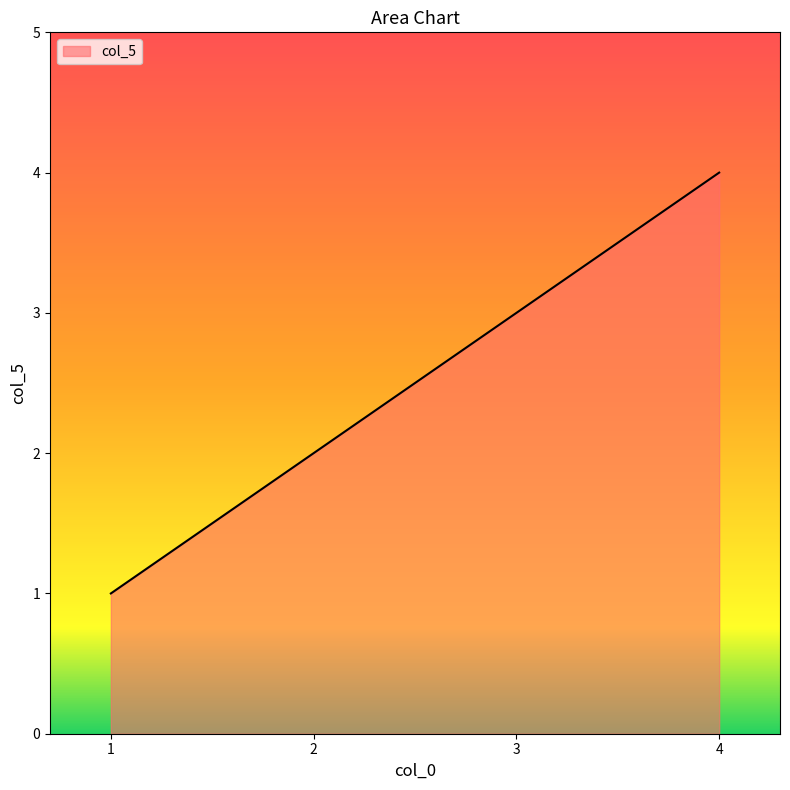

How many distinct data groups are displayed?

1